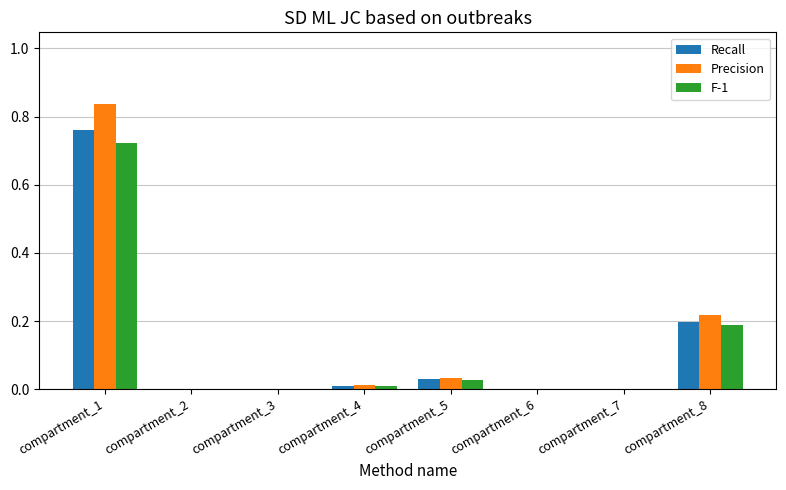

Which category has the highest value across all series?

compartment_1